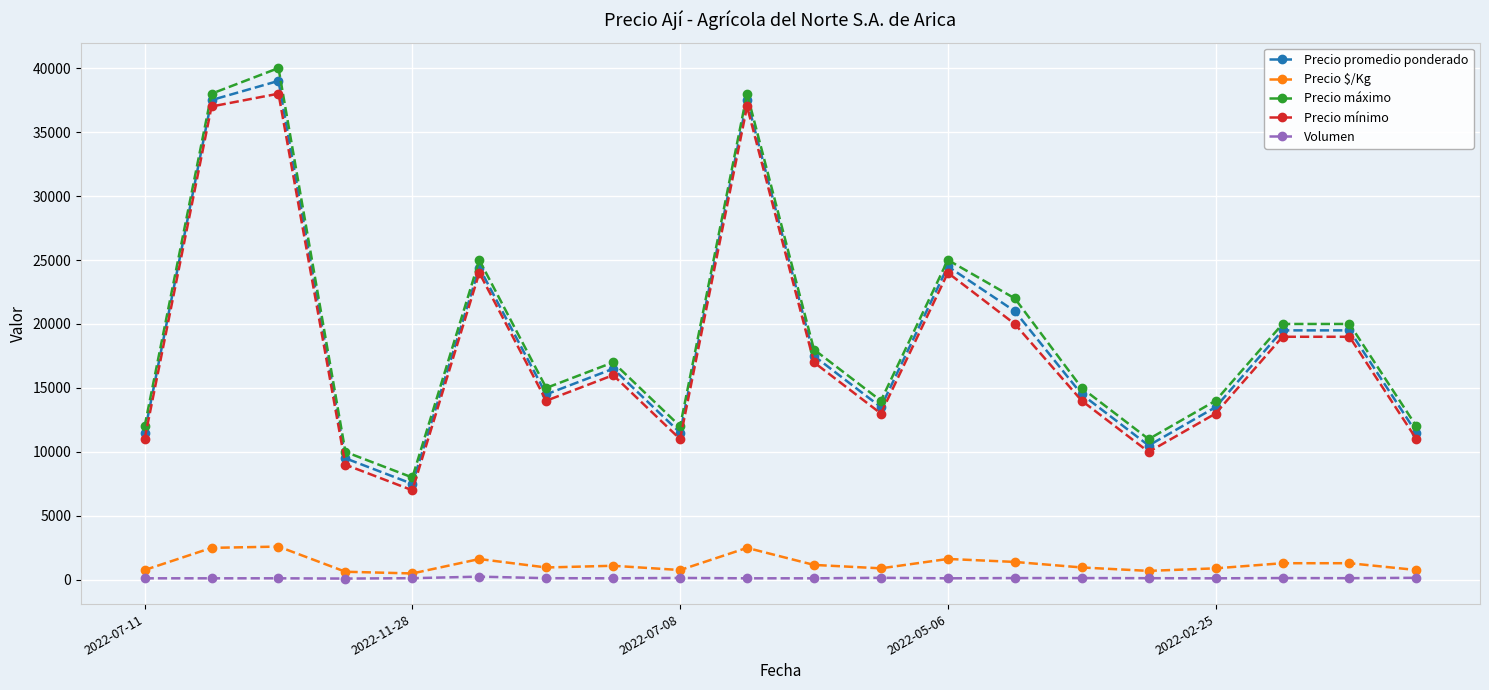

What is the difference between the maximum and minimum values in the Precio $/Kg series?

2100